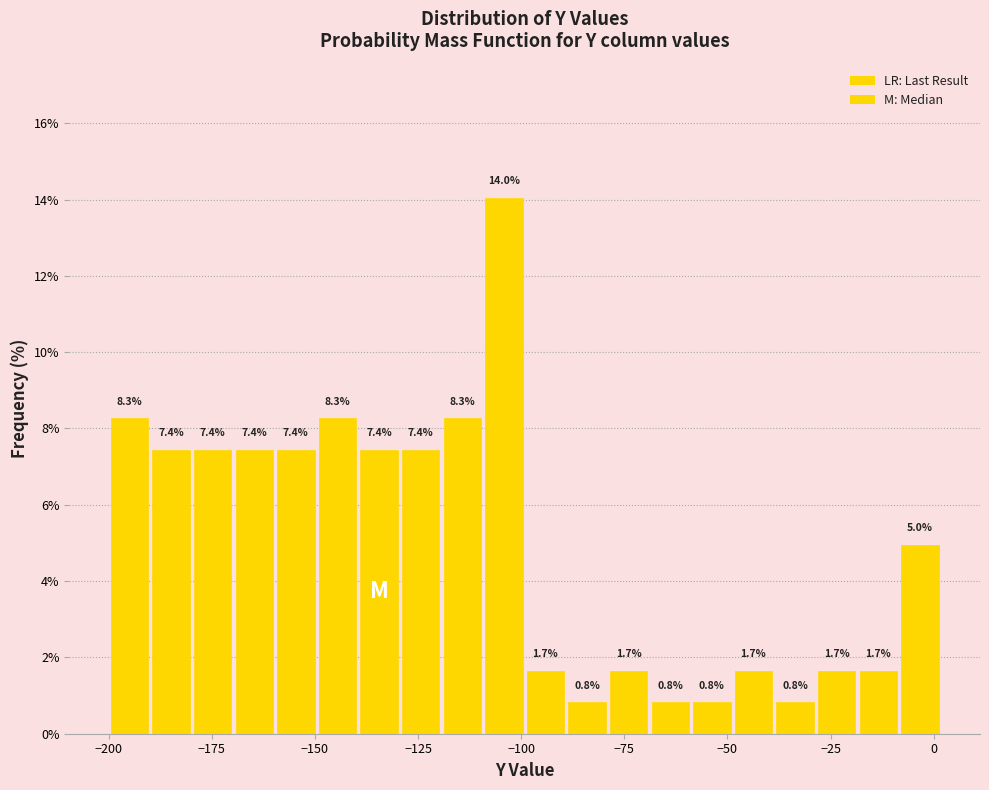

Around what value on the x-axis is the tallest bar? Give the approximate position of its centre, as read against the axis.

-105